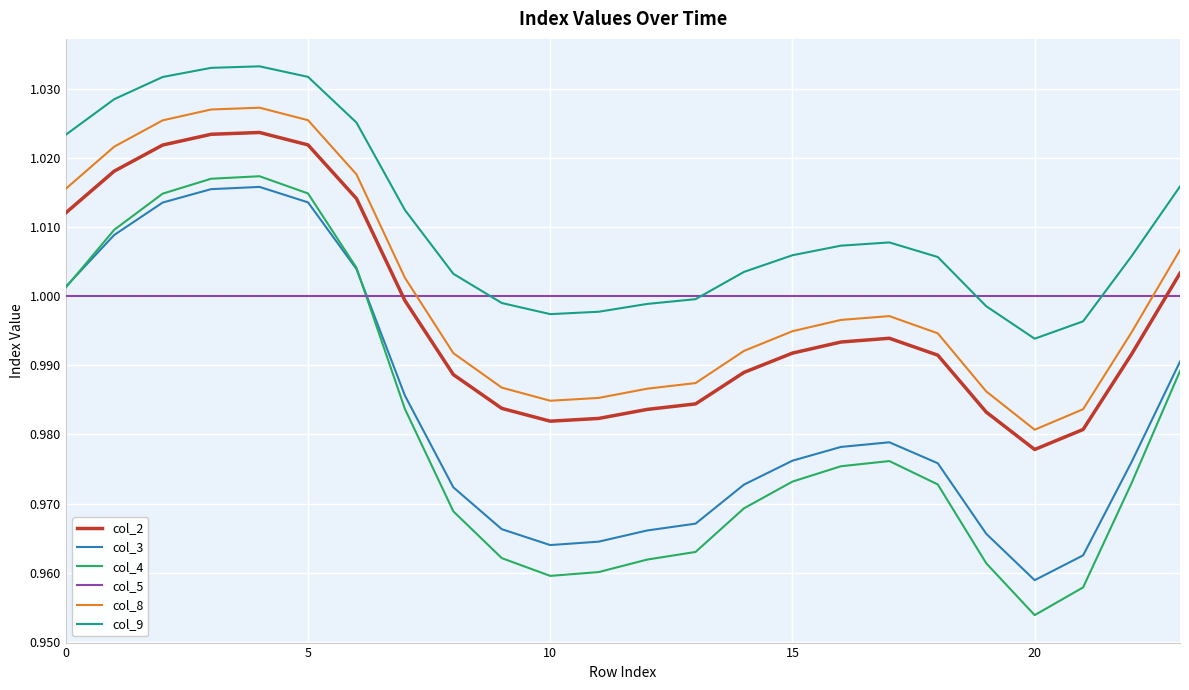

Which series has the largest range (max minus min)?

col_4